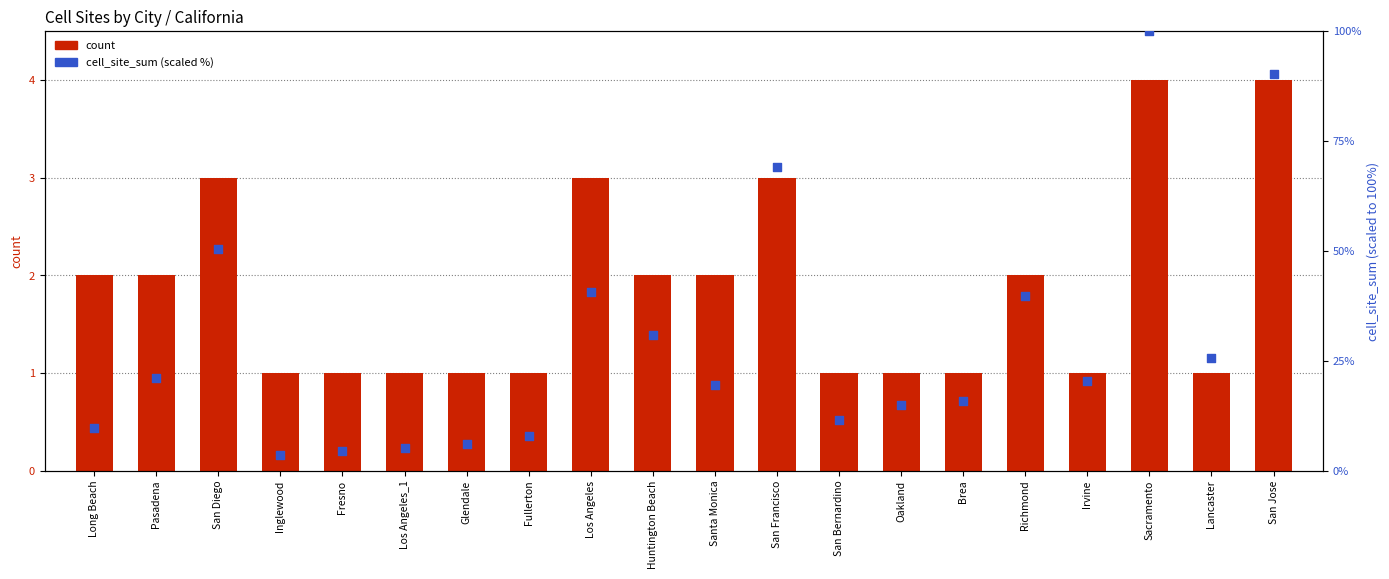

Is the value of cell_site_sum (scaled) at Sacramento greater than the value of count at Irvine?

Yes